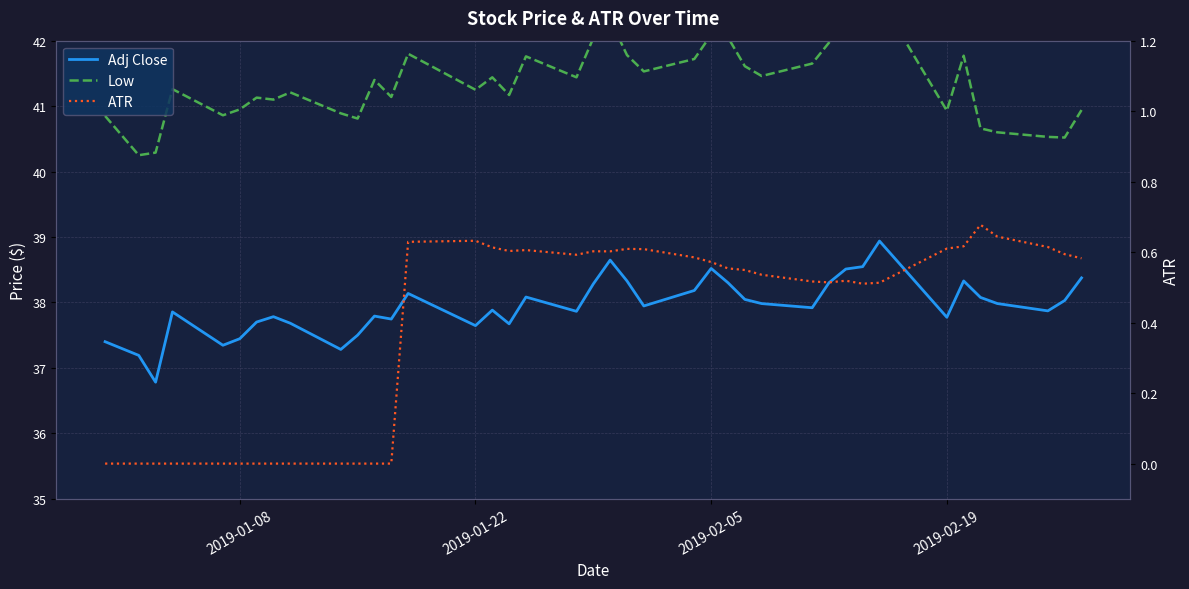

How many lines are shown in the chart?

3